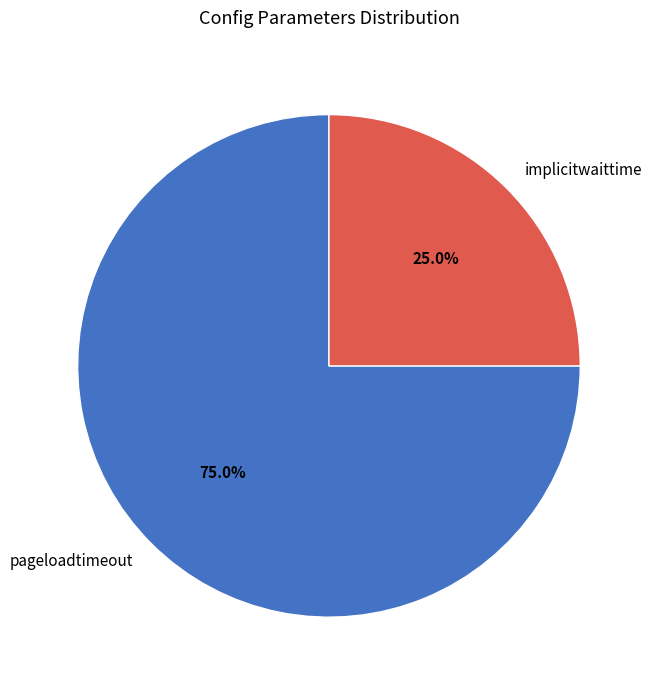

Does pageloadtimeout account for over 50% of the chart?

Yes